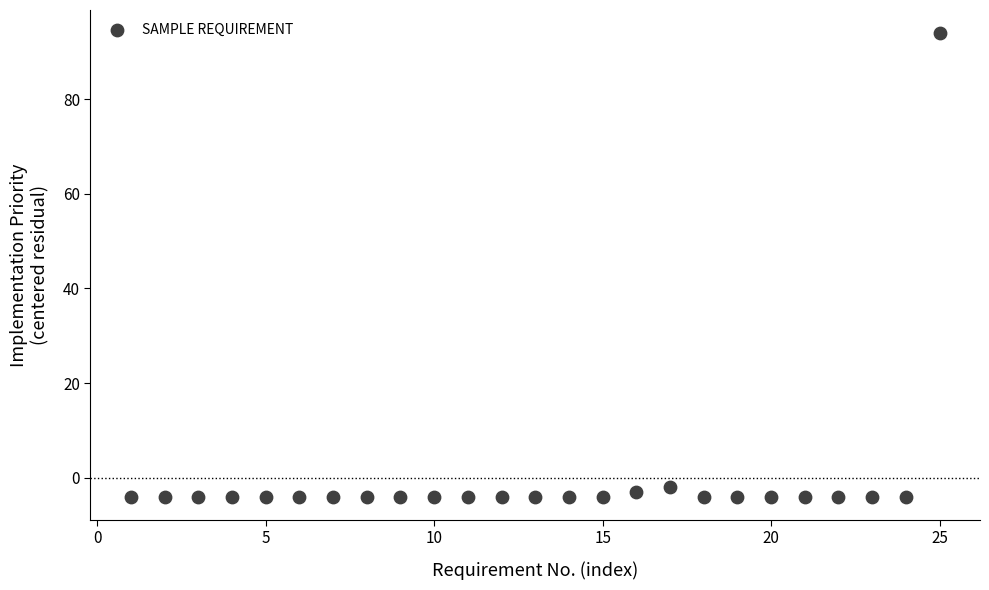

What is the range of Y values (max minus min)?

98.0